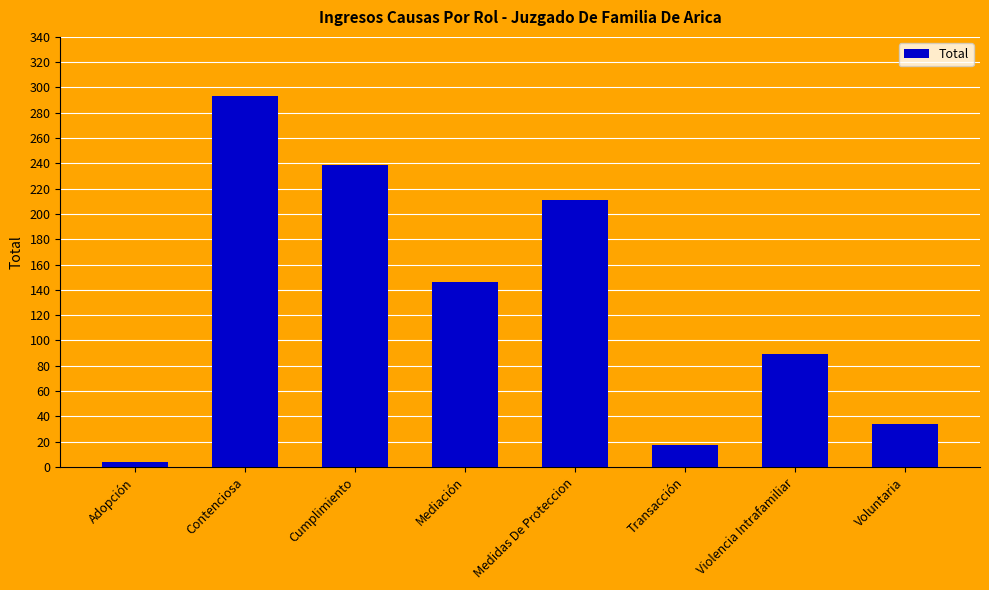

Reading left to right, transcribe all the data shown in this chart.

Adopción=4	Contenciosa=293	Cumplimiento=239	Mediación=146	Medidas De Proteccion=211	Transacción=17	Violencia Intrafamiliar=89	Voluntaria=34